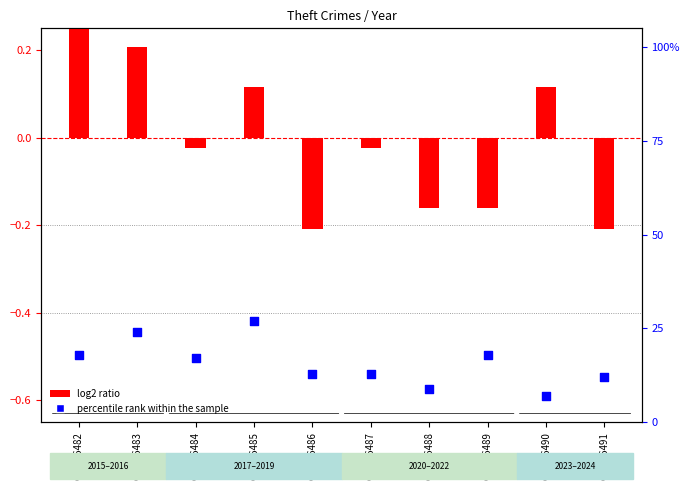

Which series has the largest total across all categories?

percentile rank within the sample